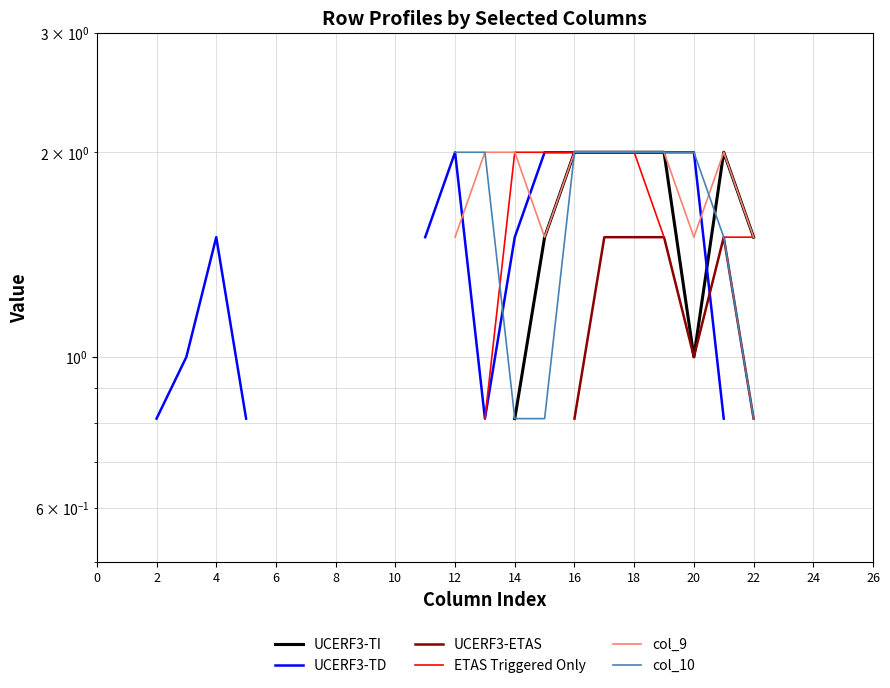

True or false: col_10 has more than 0 points higher than both neighbors.

False